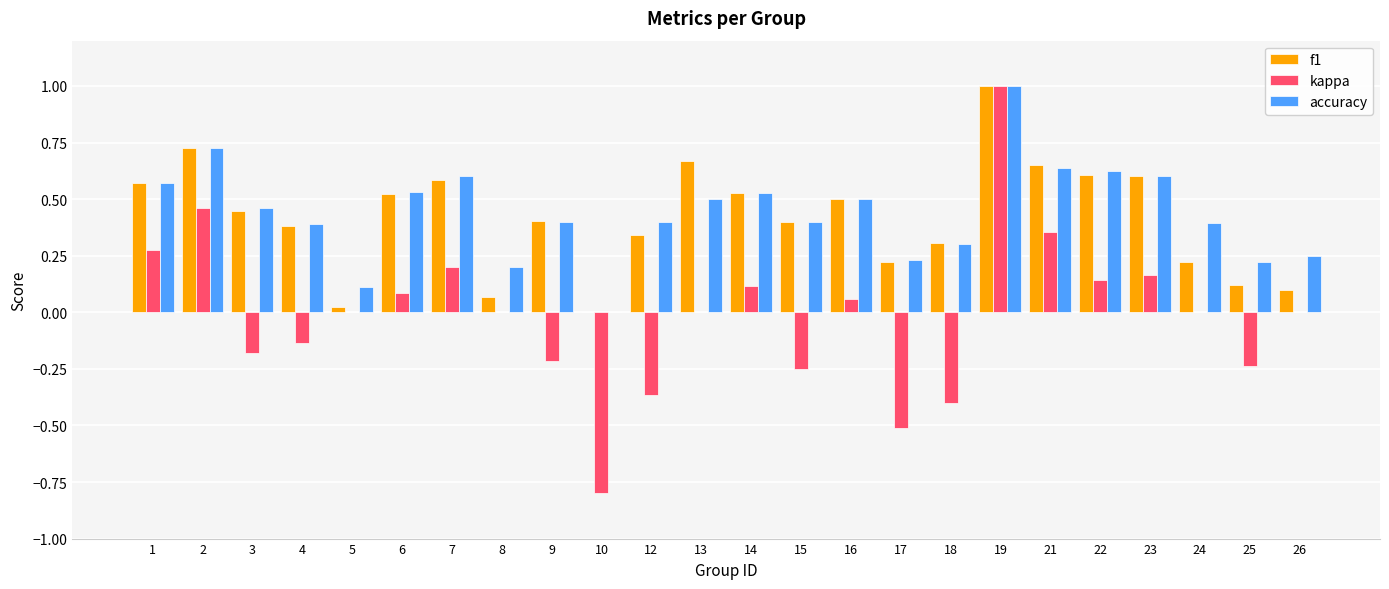

What are all the series names shown in the legend?

f1, kappa, accuracy